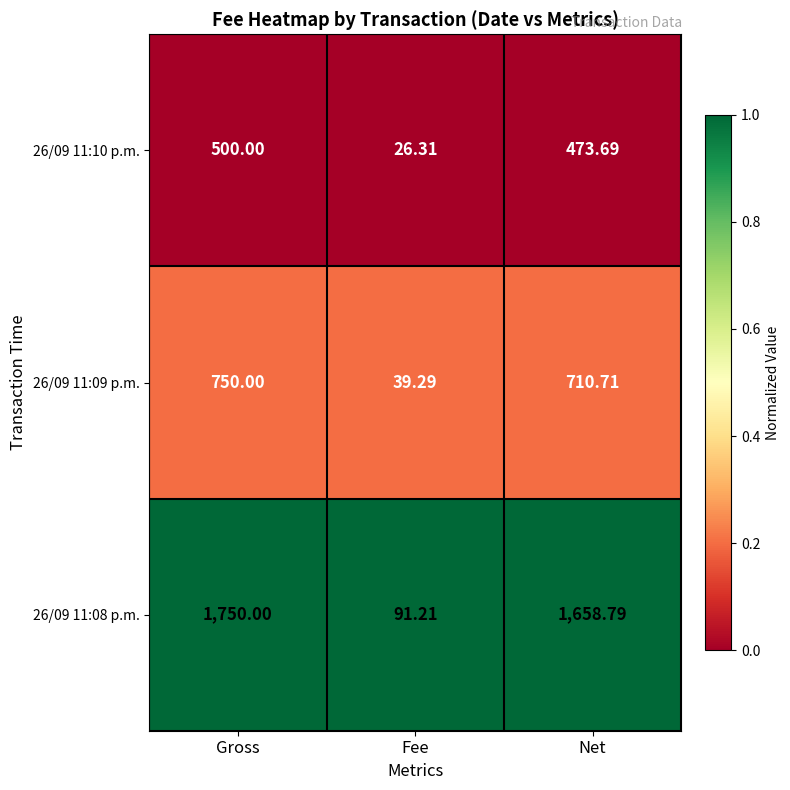

Where is 26/09 11:08 p.m. nearest to the value 920?

Net